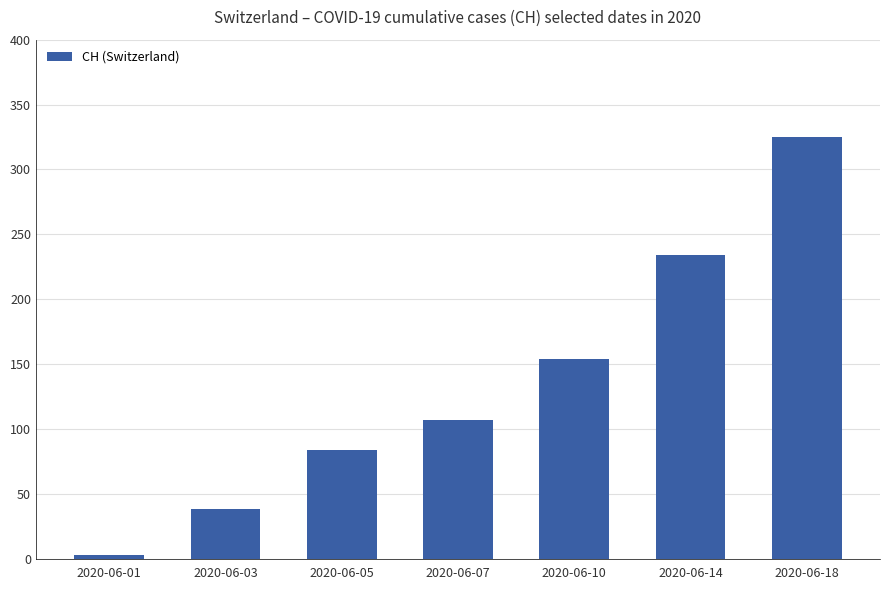

What is the maximum value shown in the chart?

325